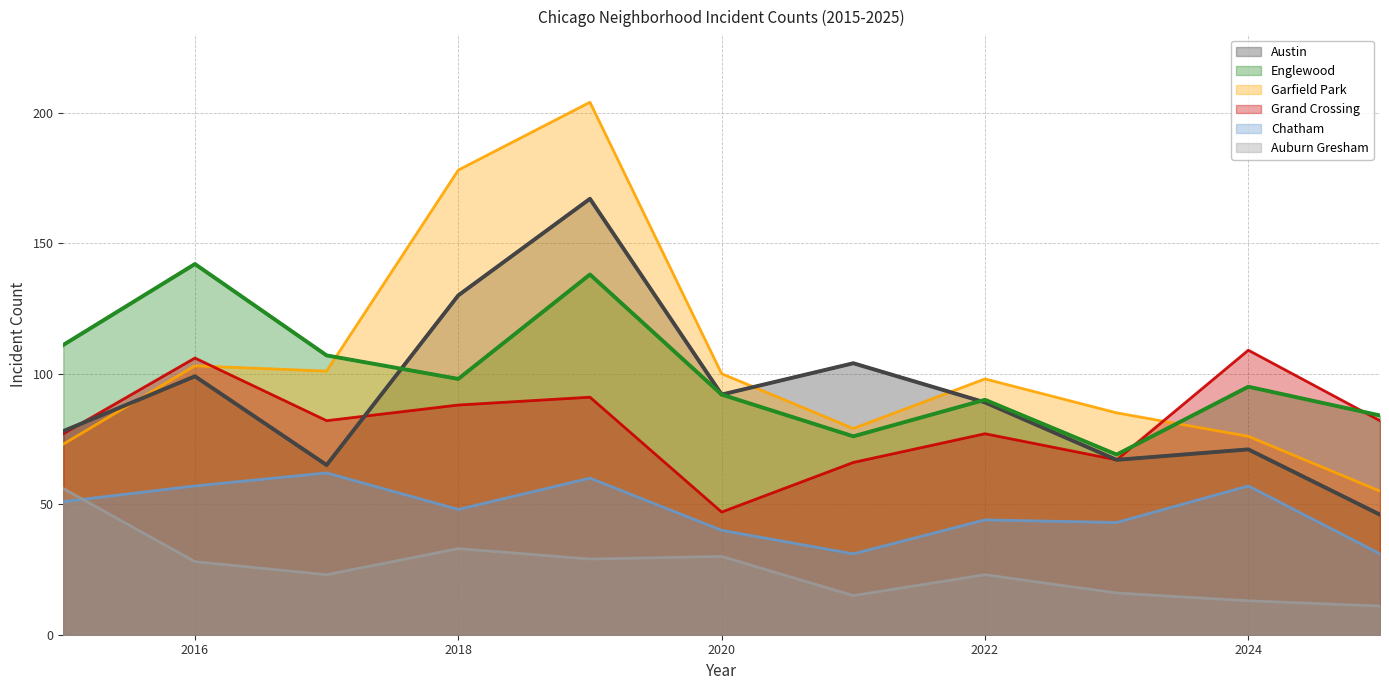

What is the value of the Englewood point at the 1st from the left?

111